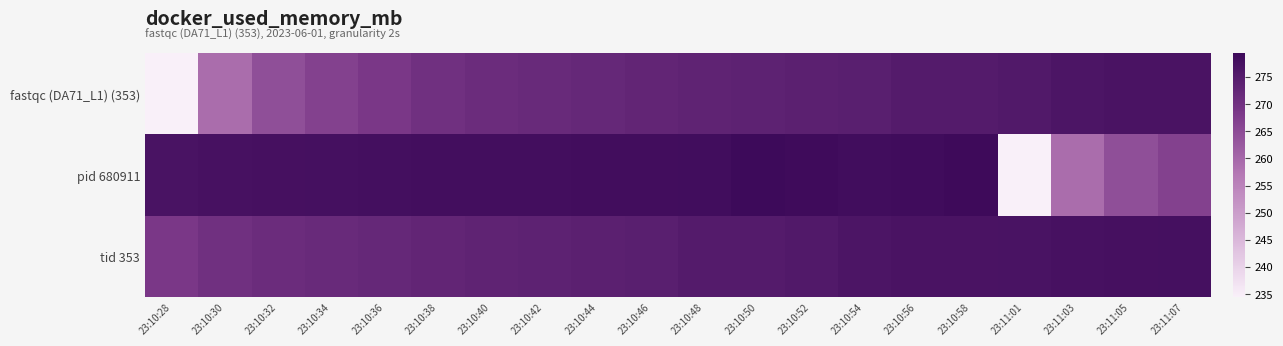

Reading left to right, list all the values displayed in this chart.

fastqc (DA71_L1) (353): 23:10:28=234.5	23:10:30=259.1	23:10:32=264.3	23:10:34=266.8	23:10:36=268.6	23:10:38=270.3	23:10:40=271.1	23:10:42=271.6	23:10:44=272.2	23:10:46=272.8	23:10:48=273.3	23:10:50=273.6	23:10:52=274.0	23:10:54=274.4	23:10:56=275.2	23:10:58=275.3	23:11:01=275.7	23:11:03=276.6	23:11:05=276.9	23:11:07=277.0
pid 680911: 23:10:28=277.1	23:10:30=277.5	23:10:32=277.6	23:10:34=277.8	23:10:36=278.0	23:10:38=278.1	23:10:40=278.3	23:10:42=278.2	23:10:44=278.4	23:10:46=278.3	23:10:48=278.6	23:10:50=279.3	23:10:52=278.8	23:10:54=278.5	23:10:56=278.7	23:10:58=279.1	23:11:01=234.5	23:11:03=259.1	23:11:05=264.3	23:11:07=266.8
tid 353: 23:10:28=268.6	23:10:30=270.3	23:10:32=271.1	23:10:34=271.6	23:10:36=272.2	23:10:38=272.8	23:10:40=273.3	23:10:42=273.6	23:10:44=274.0	23:10:46=274.4	23:10:48=275.2	23:10:50=275.3	23:10:52=275.7	23:10:54=276.6	23:10:56=276.9	23:10:58=277.0	23:11:01=277.1	23:11:03=277.5	23:11:05=277.6	23:11:07=277.8